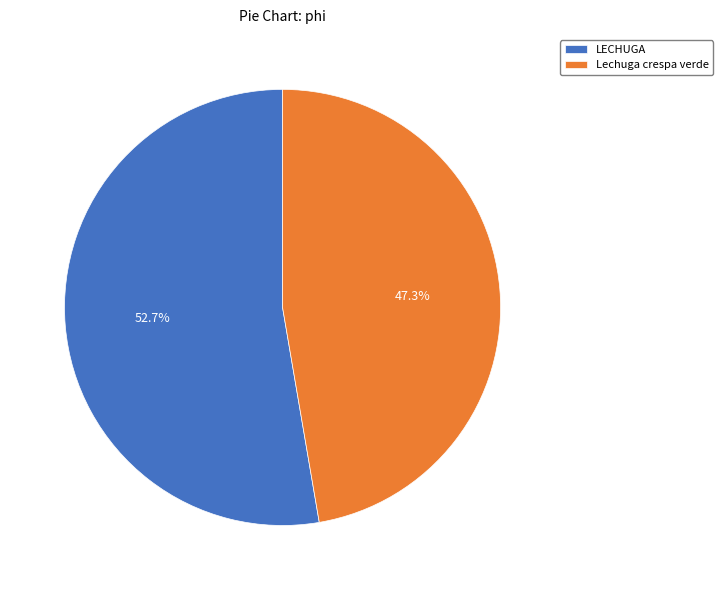

Rank the categories by value from highest to lowest.

LECHUGA, Lechuga crespa verde